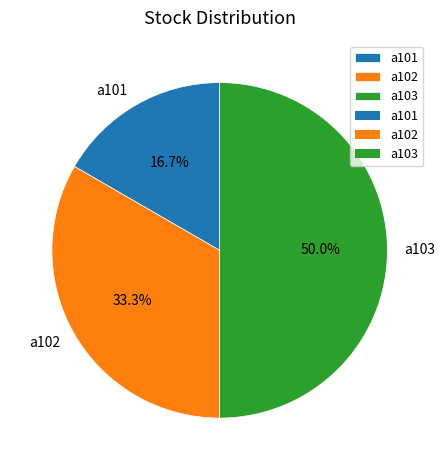

True or false: a103 accounts for 42% of the total.

False